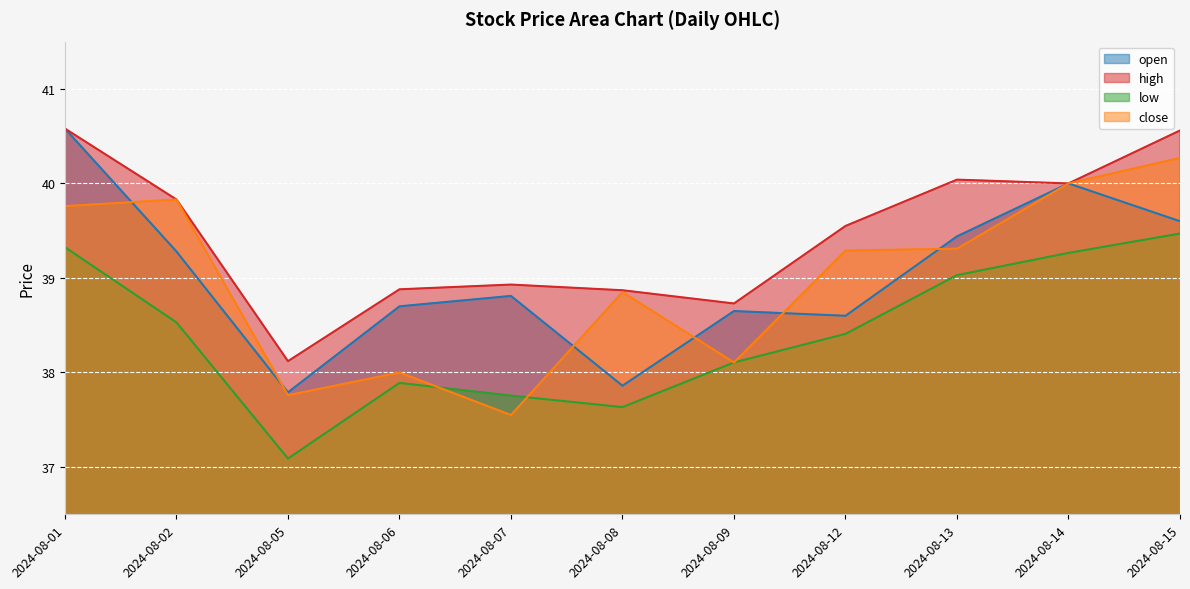

Reading left to right, list all the values displayed in this chart.

open: 40.6	39.3	37.8	38.7	38.8	37.9	38.6	38.6	39.4	40.0	39.6
high: 40.6	39.8	38.1	38.9	38.9	38.9	38.7	39.5	40.0	40.0	40.6
low: 39.3	38.5	37.1	37.9	37.8	37.6	38.1	38.4	39.0	39.3	39.5
close: 39.8	39.8	37.8	38.0	37.5	38.9	38.1	39.3	39.3	40.0	40.3